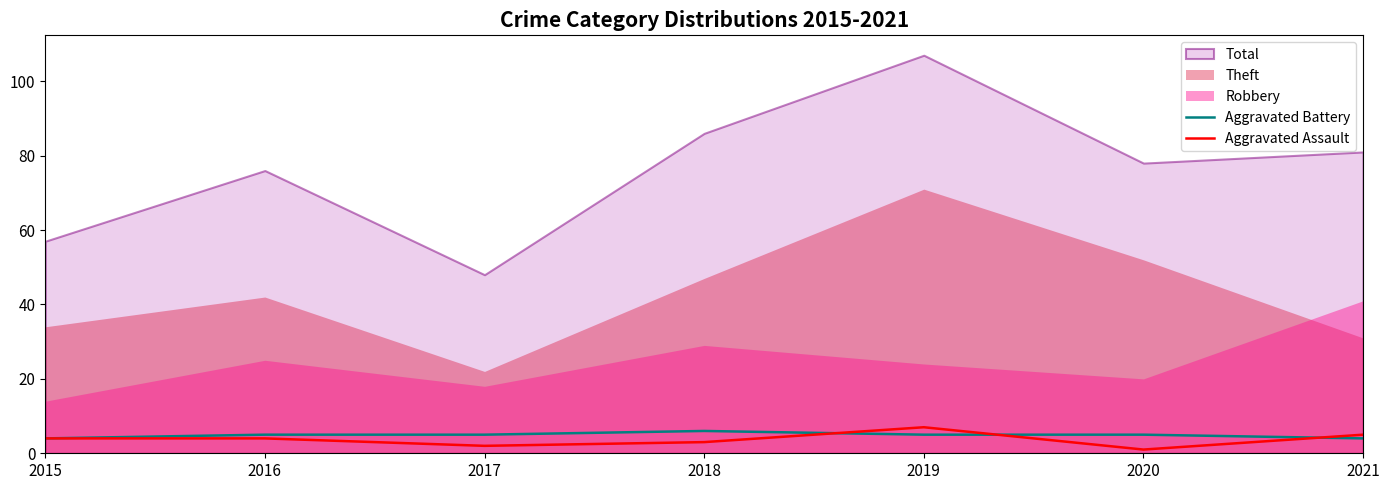

What is the difference between the maximum and minimum values in the Aggravated Battery series?

2